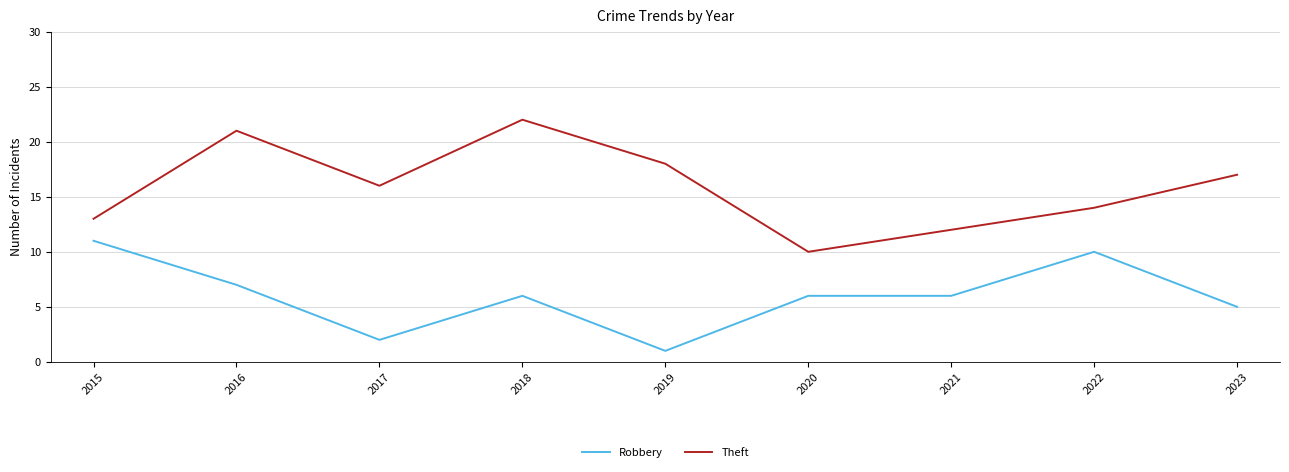

Does the chart display data point markers on the line(s)?

No